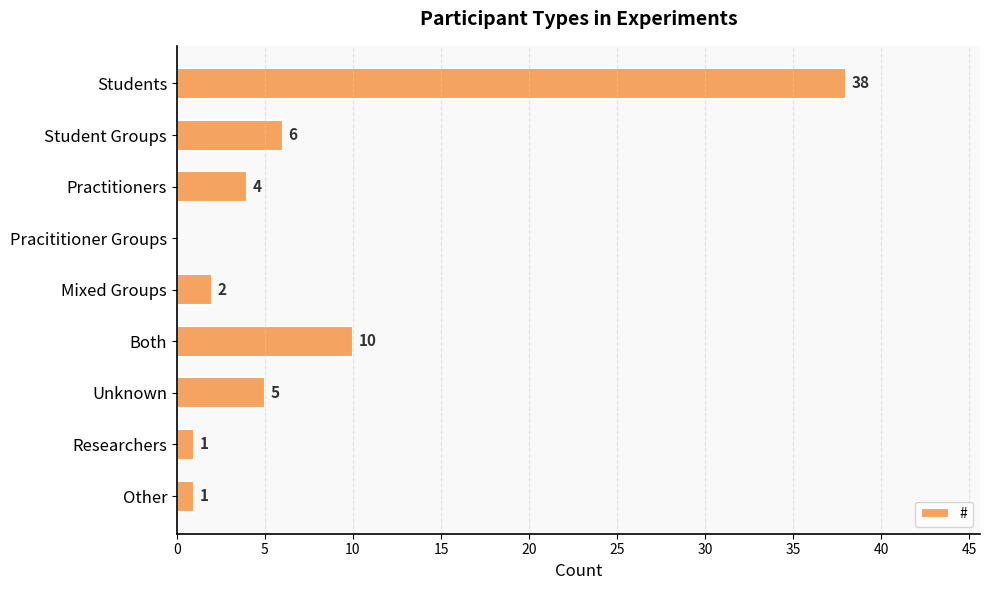

What is the change in value from Practitioners to Both?

+6